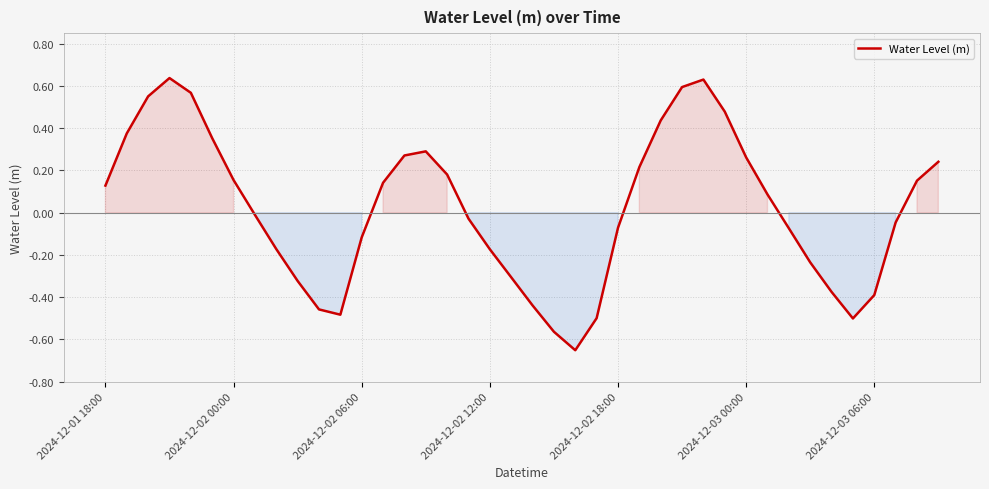

How many categories are shown in the chart?

40